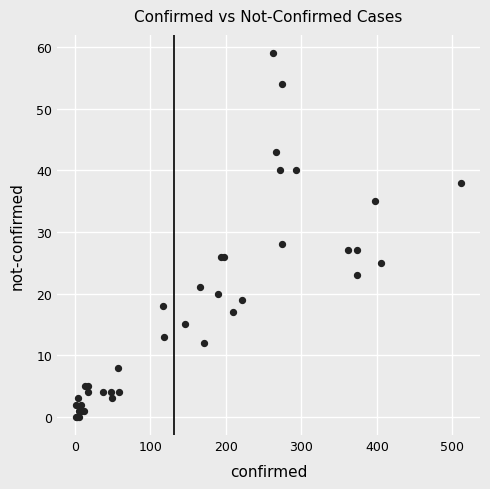

What Y value in the scatter plot is closest to 29?

28